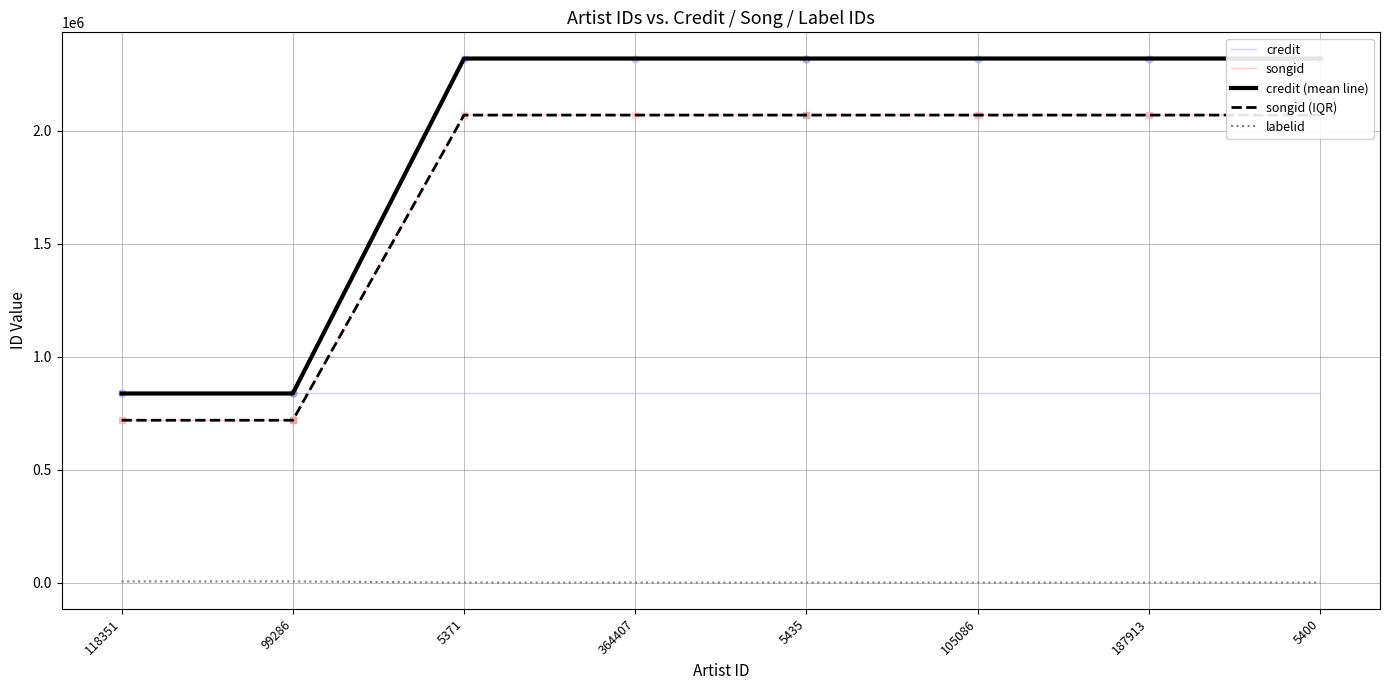

What is the total value across all series at 5400?

7298070